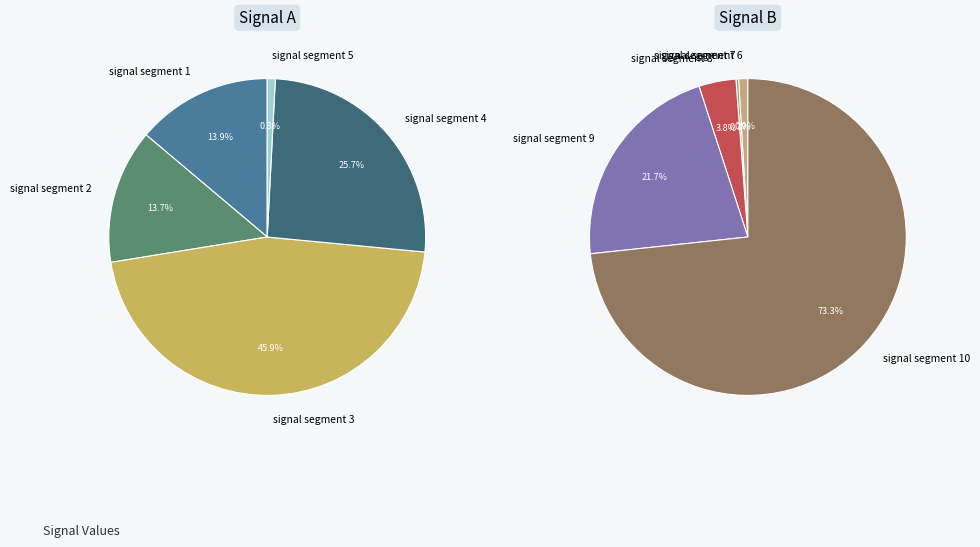

True or false: signal segment 6 accounts for 11% of the total.

False